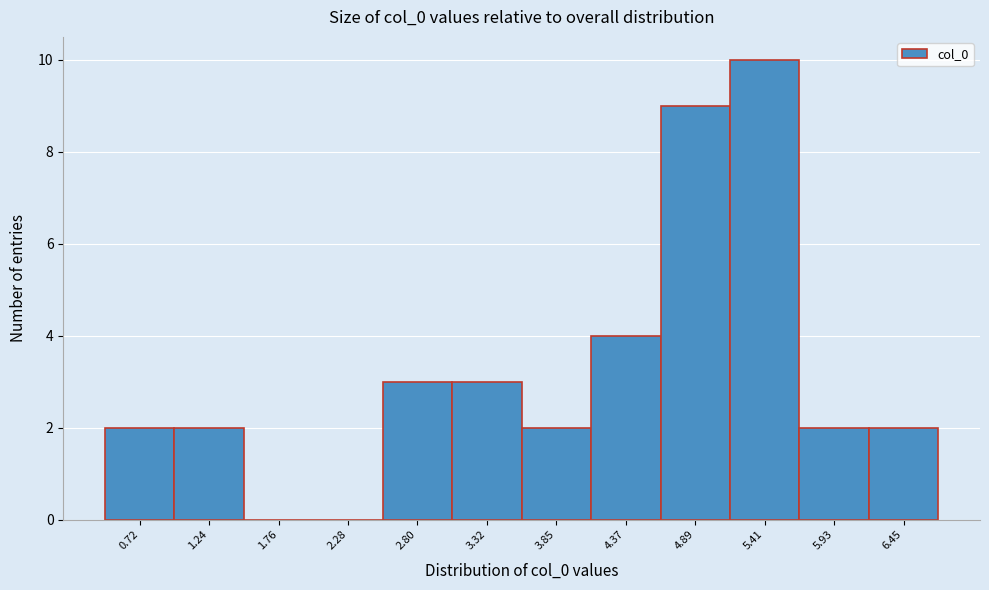

Reading left to right, list all the values displayed in this chart.

0.72=2	1.24=2	1.76=0	2.28=0	2.80=3	3.32=3	3.85=2	4.37=4	4.89=9	5.41=10	5.93=2	6.45=2